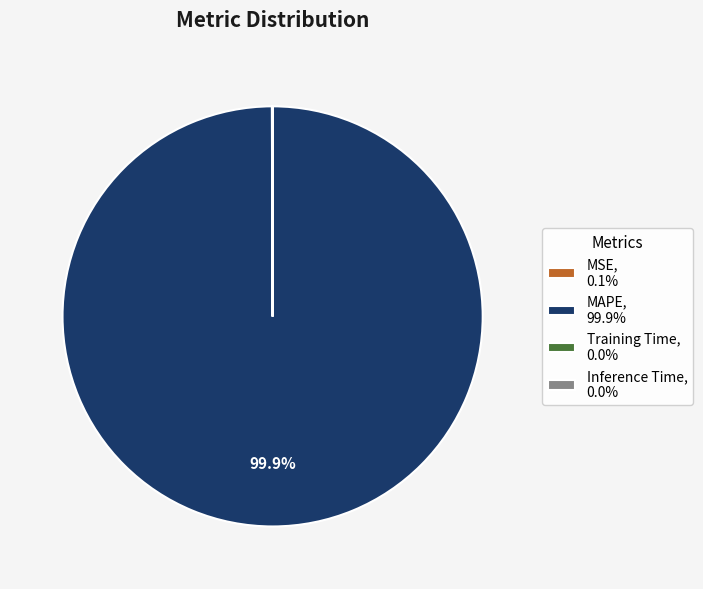

The MAPE slice represents 100% of the pie. True or false?

True